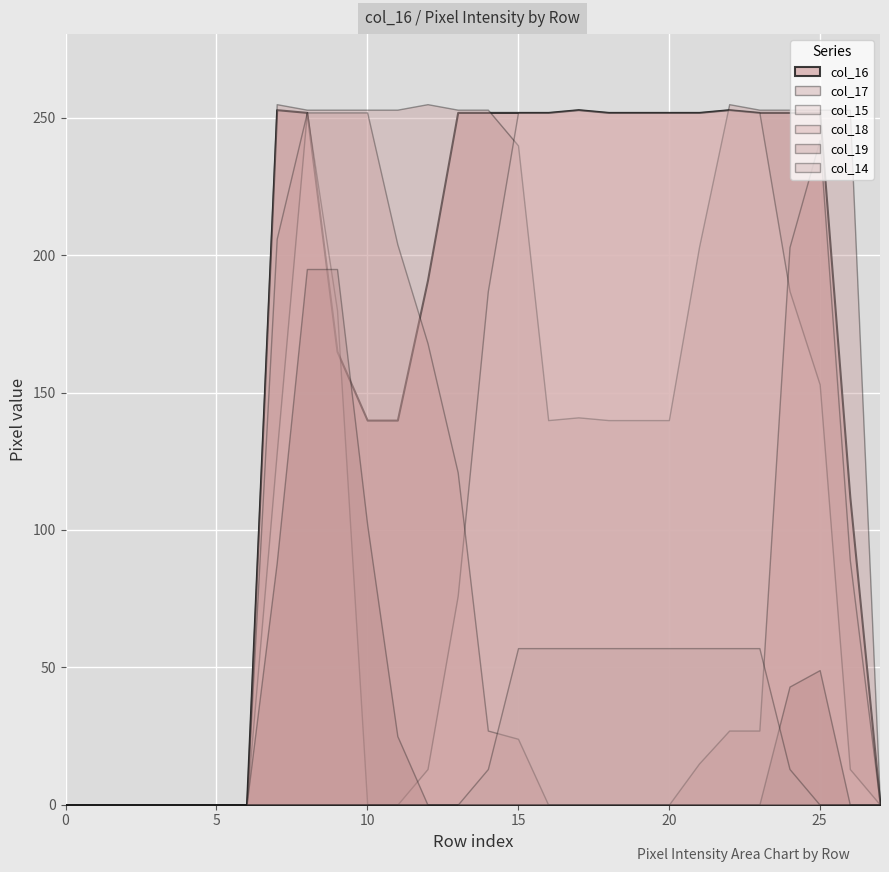

True or false: col_16 and col_17 cross at least once.

True